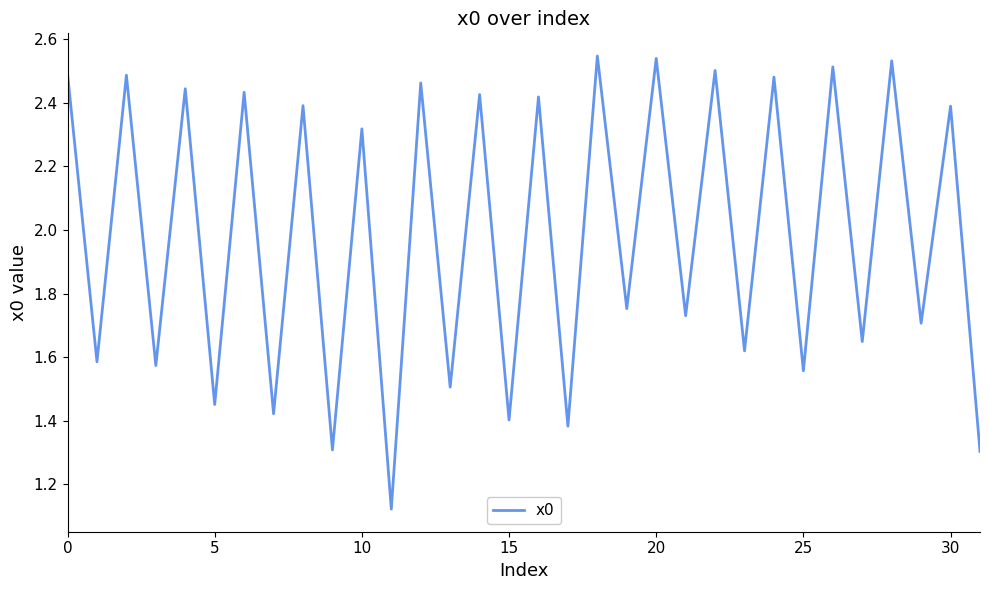

What is the difference between the second highest and second lowest values?

1.2